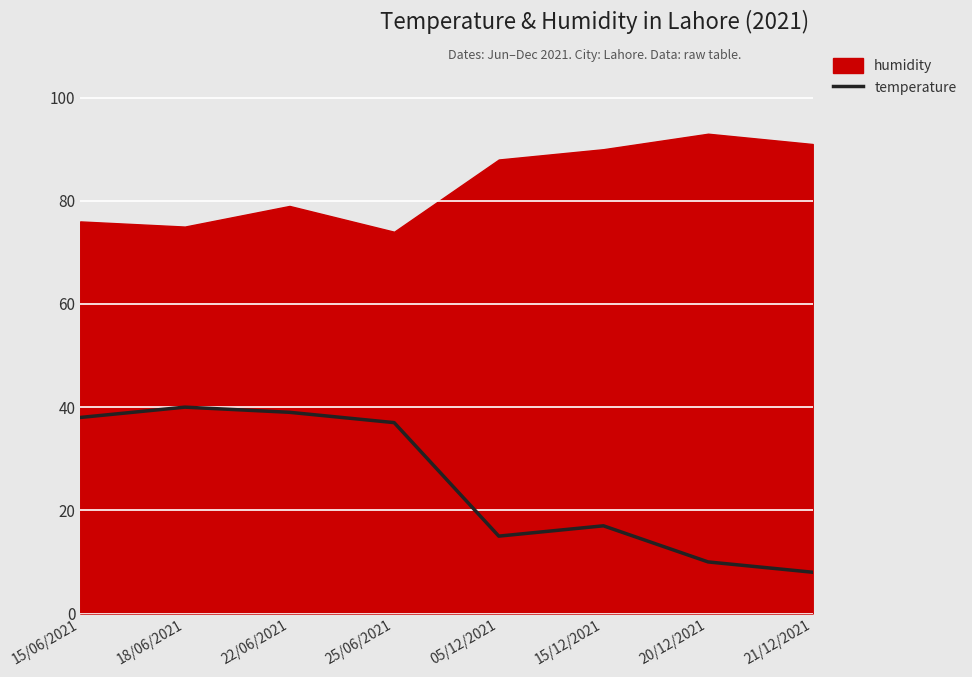

Is it true that temperature equals 17 at 15/12/2021?

True